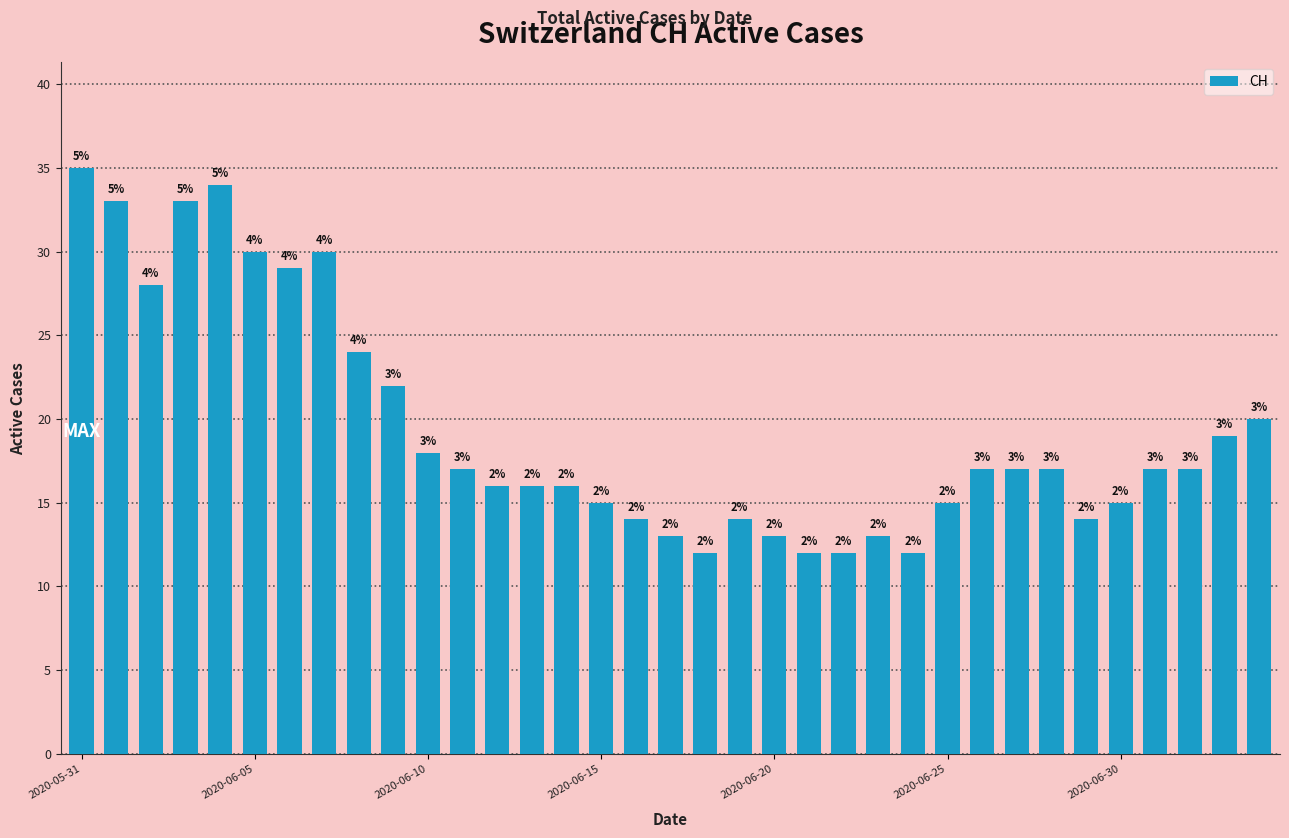

What is the smallest value displayed?

12